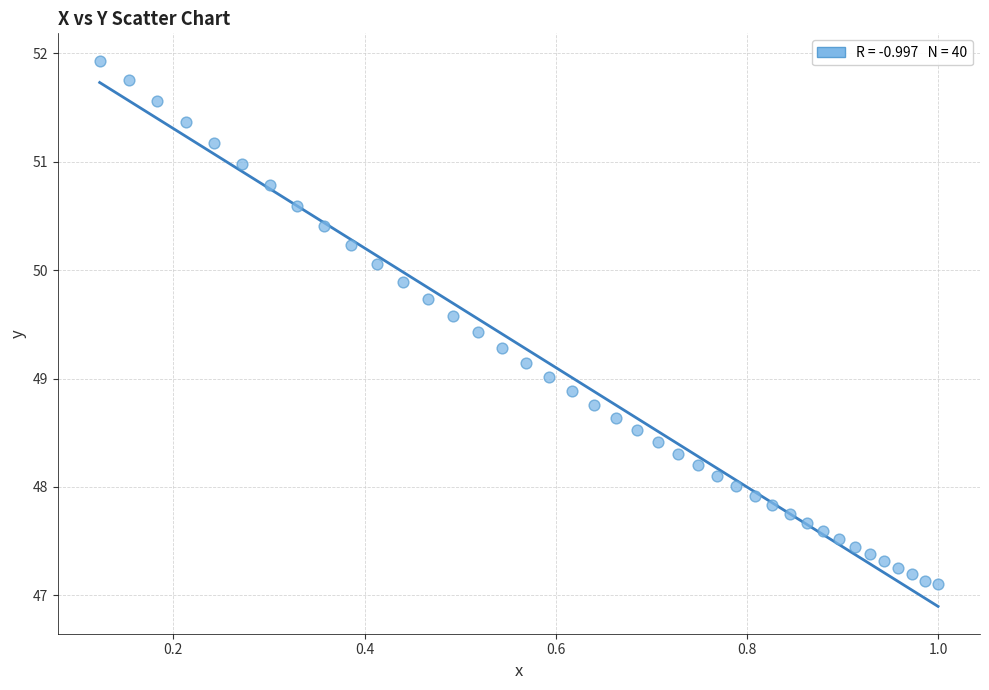

What is the range of X values (max minus min)?

0.9